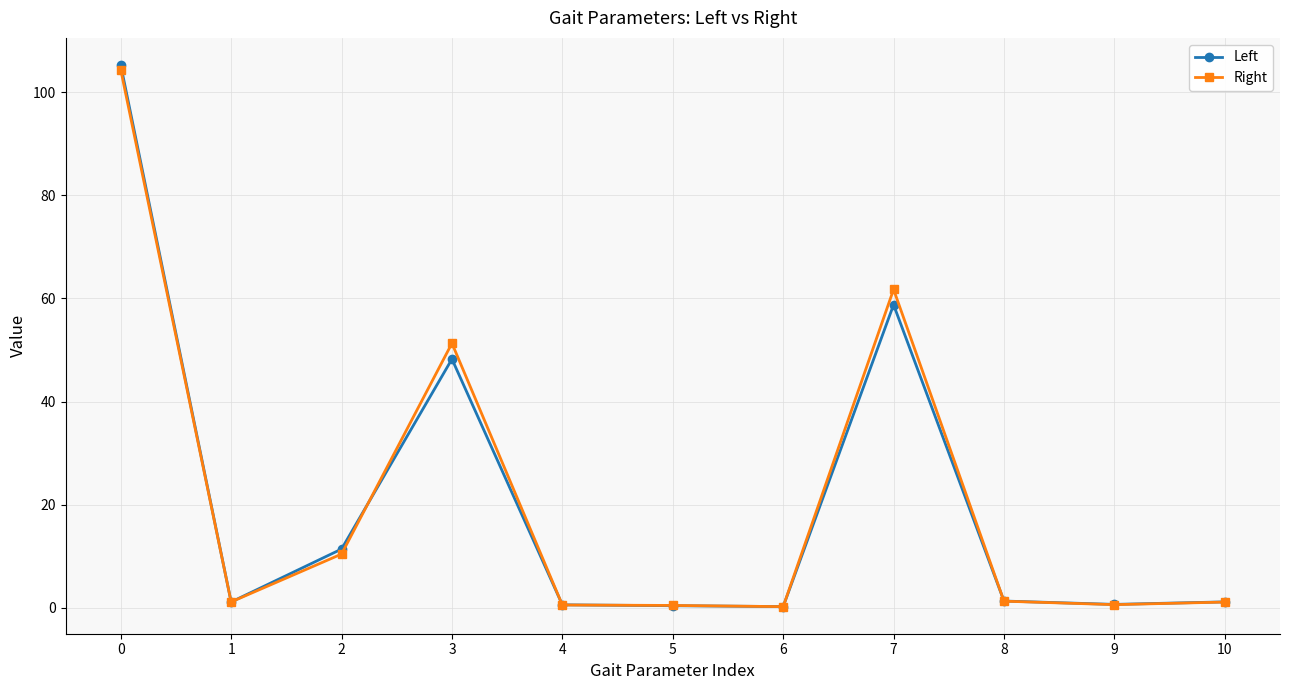

The value of Right at 2 is 10.4. True or false?

True